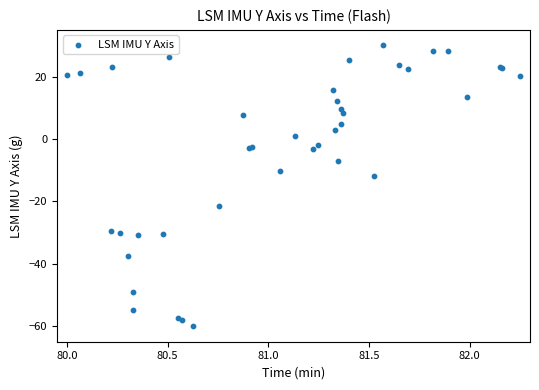

What Y value in the scatter plot is closest to -15?

-12.0